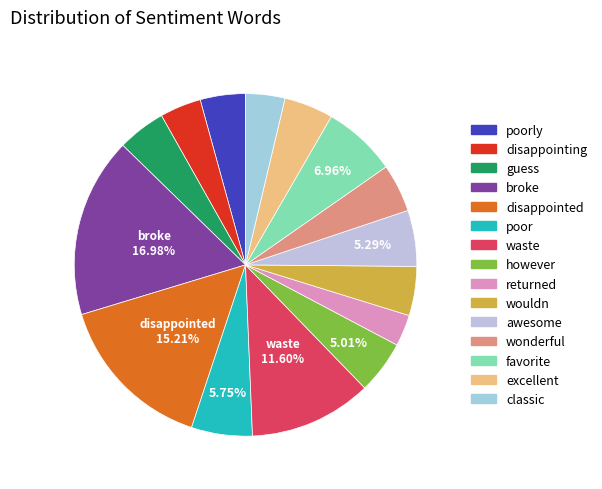

What is the largest slice in the pie chart?

broke